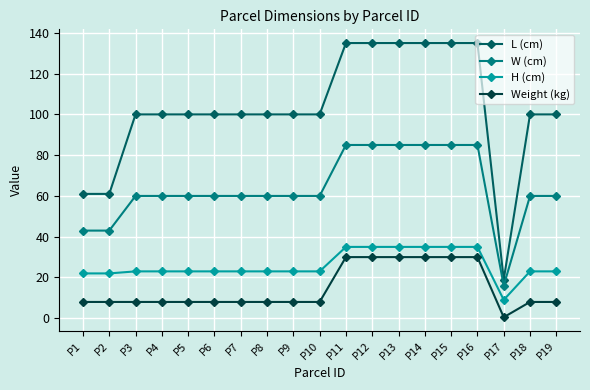

What is the average value of the Weight (kg) series?

14.6